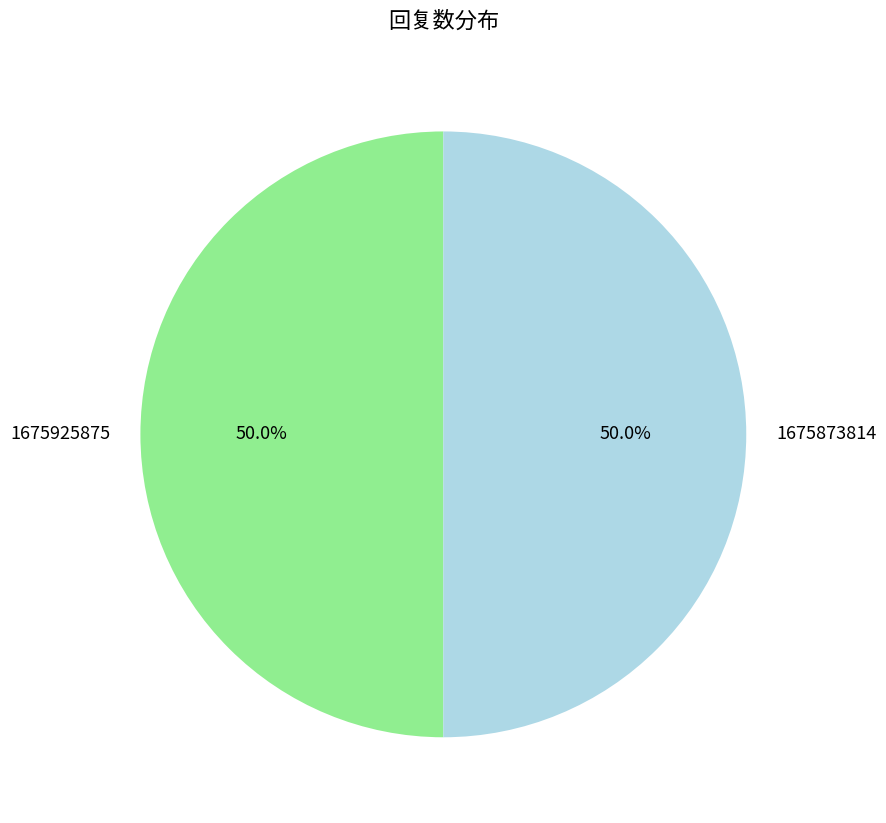

Approximately how many times larger is the value at 1675873814 compared to 1675925875?

1.0